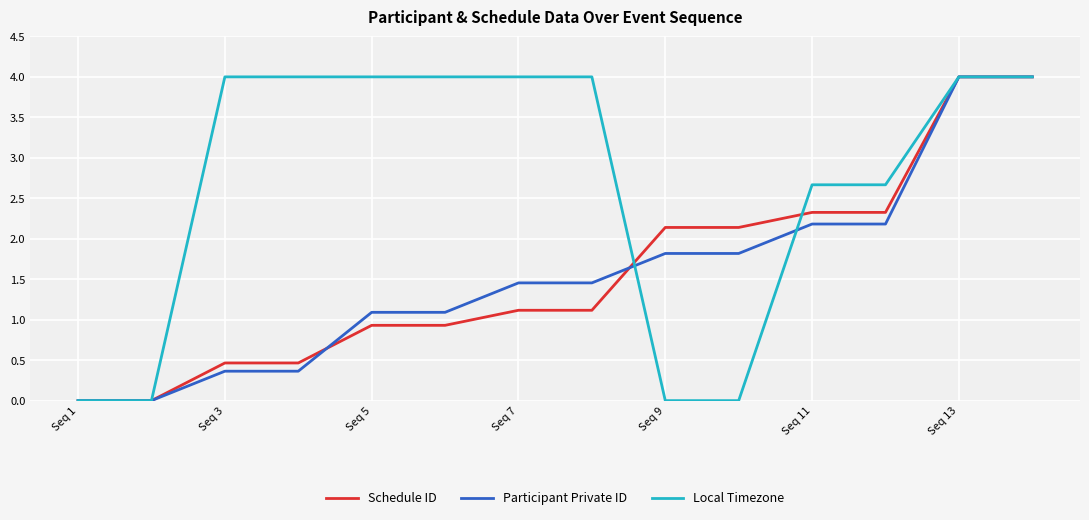

How many distinct data groups are displayed?

3